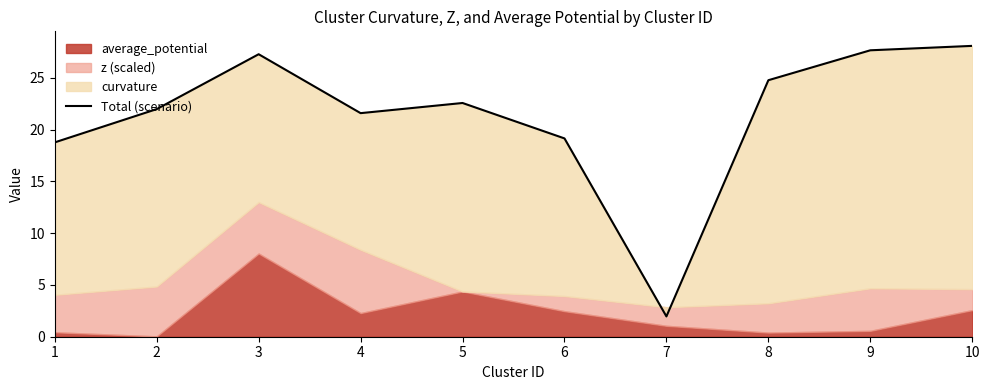

The chart shows a value of 2.0 at 7. True or false?

True